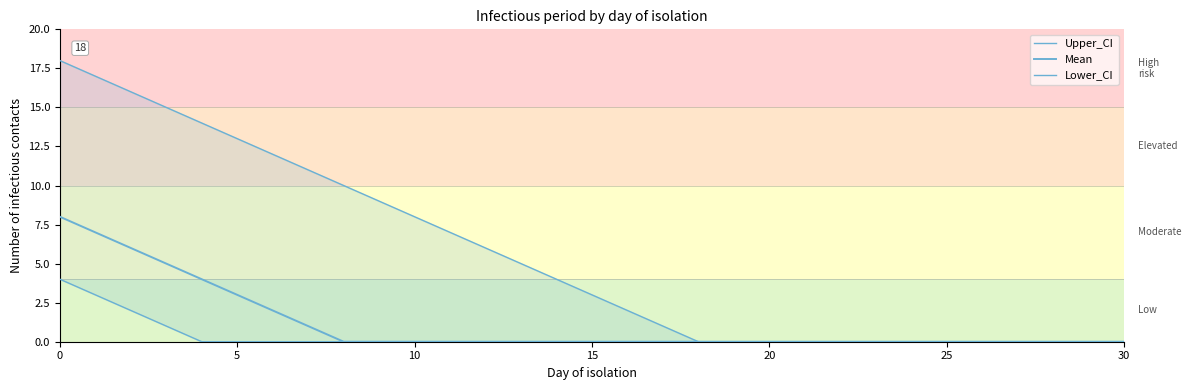

How many data points in Upper_CI are above 3?

15